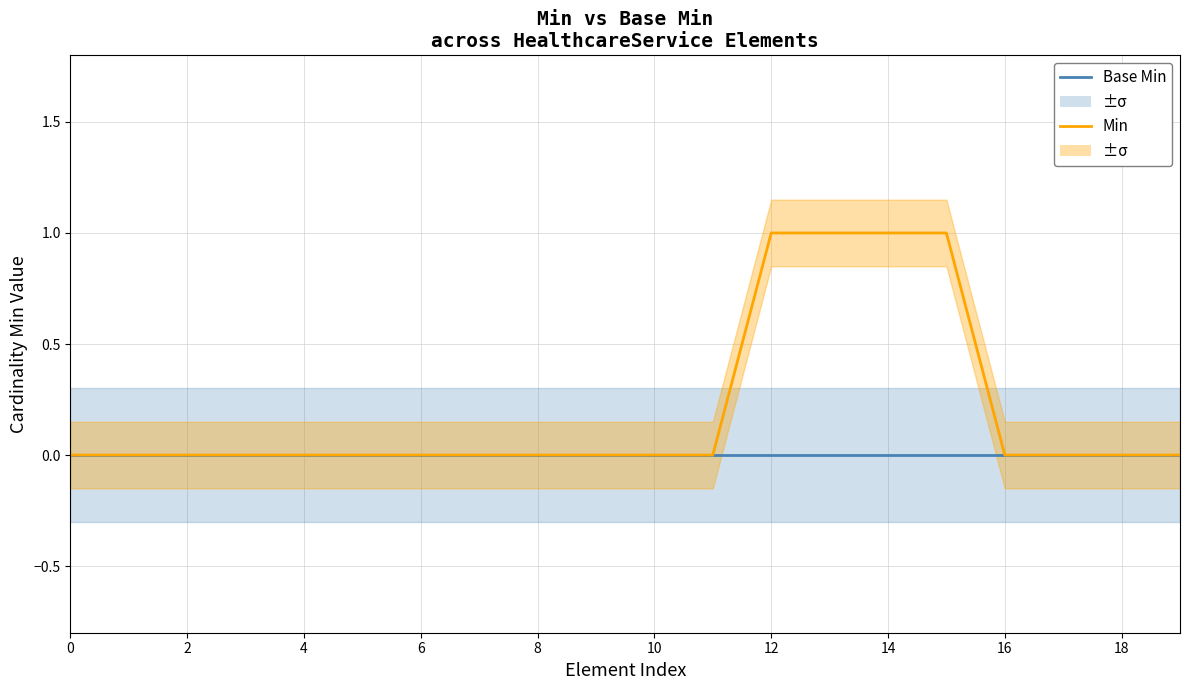

True or false: Base Min and Min cross at least once.

False